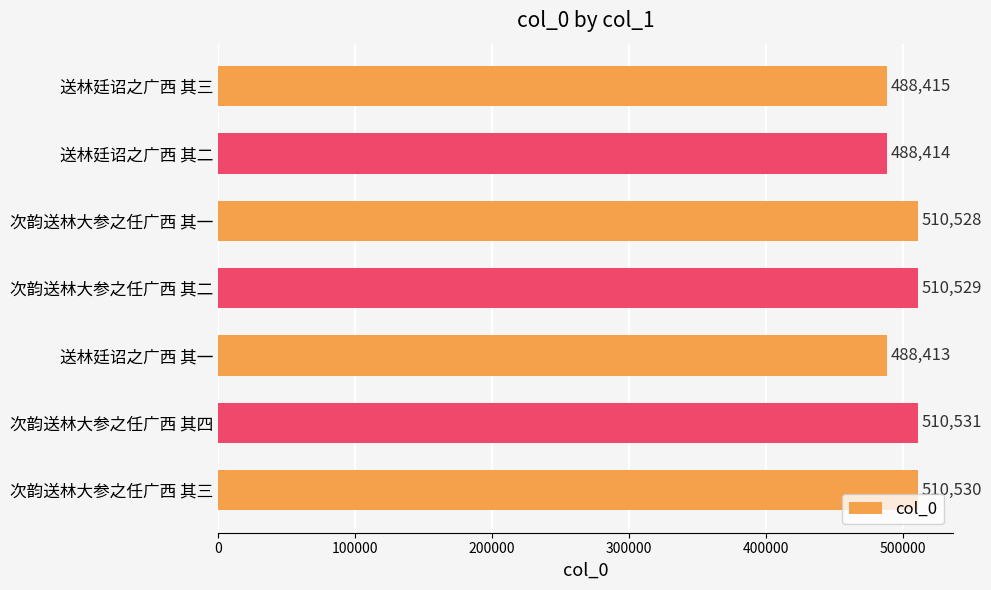

Reading bottom to top, list all the values displayed in this chart.

次韵送林大参之任广西 其三=510530	次韵送林大参之任广西 其四=510531	送林廷诏之广西 其一=488413	次韵送林大参之任广西 其二=510529	次韵送林大参之任广西 其一=510528	送林廷诏之广西 其二=488414	送林廷诏之广西 其三=488415